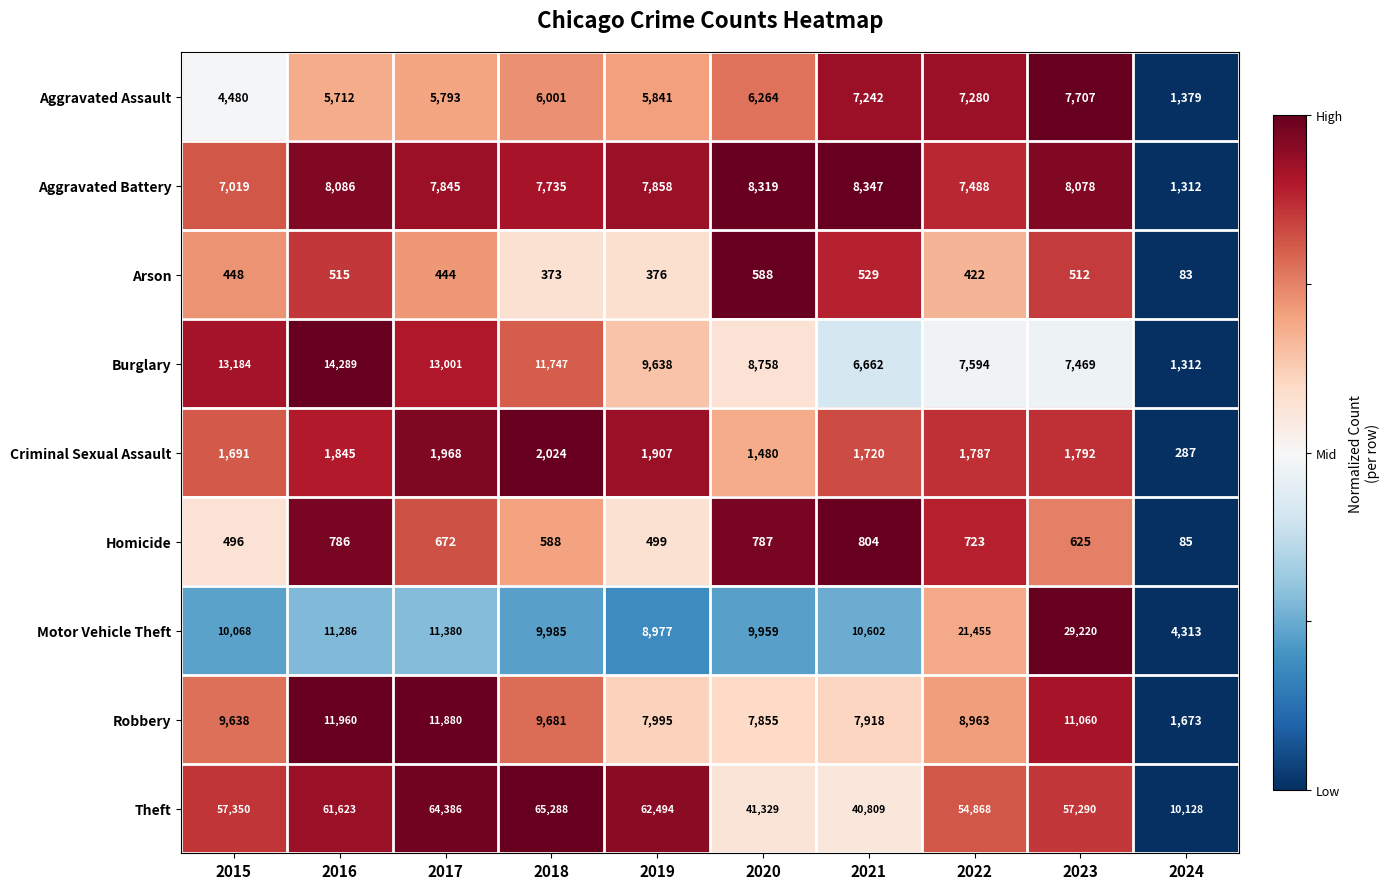

At which label does Motor Vehicle Theft reach its peak?

2023